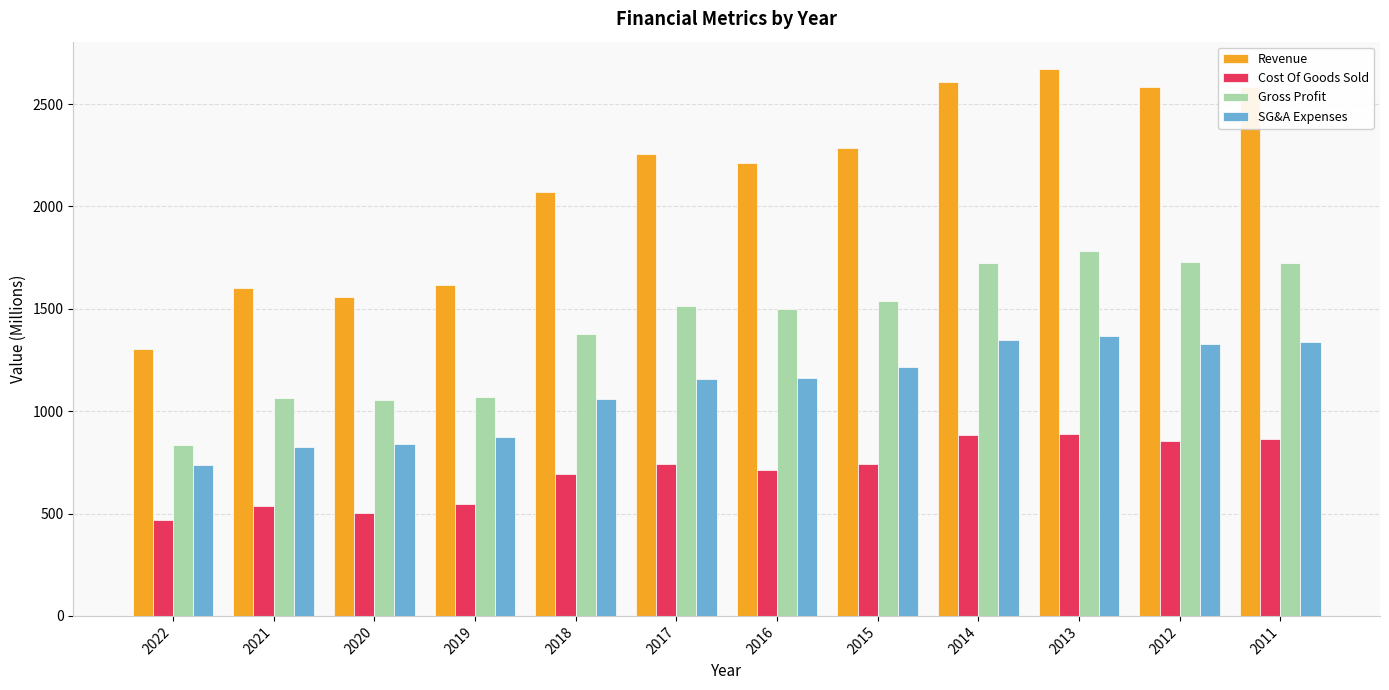

Read the Gross Profit value at 2015.

1539.4